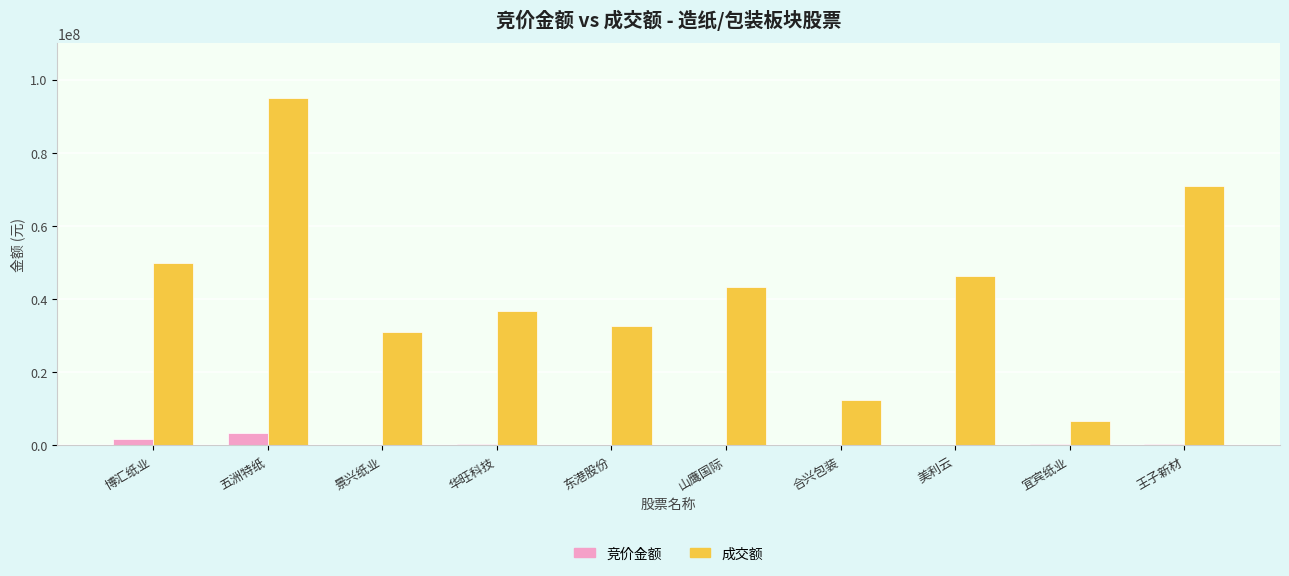

At which label does 成交额 reach its peak?

五洲特纸